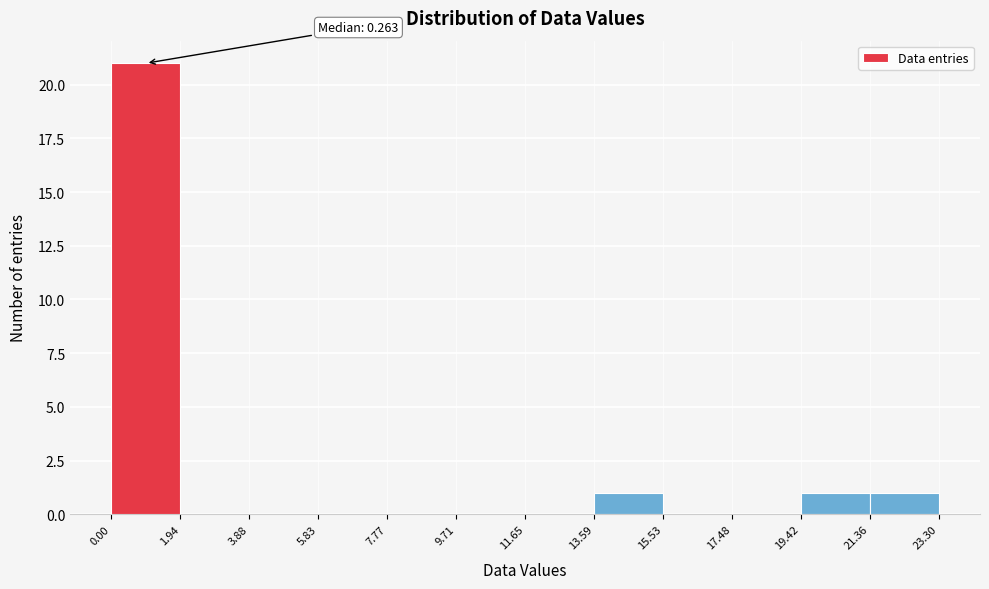

Which range on the x-axis has the tallest bar?

0.00 to 1.94